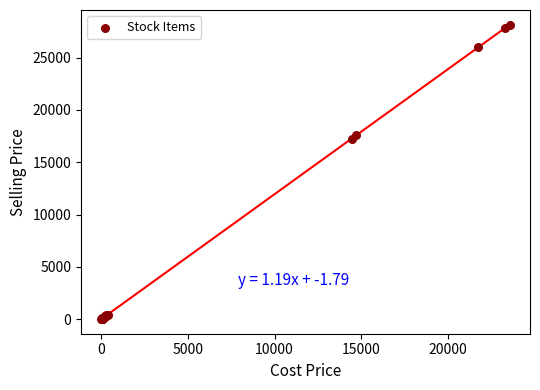

What Y value in the scatter plot is closest to 14077?

17264.1